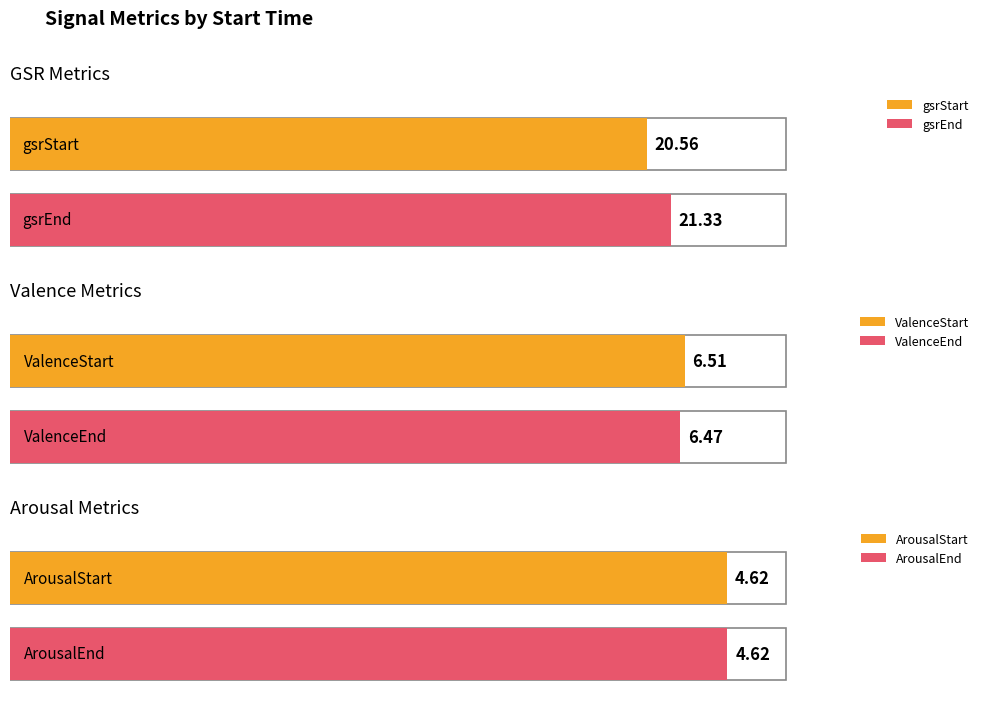

Which series has the largest total across all categories?

gsrEnd